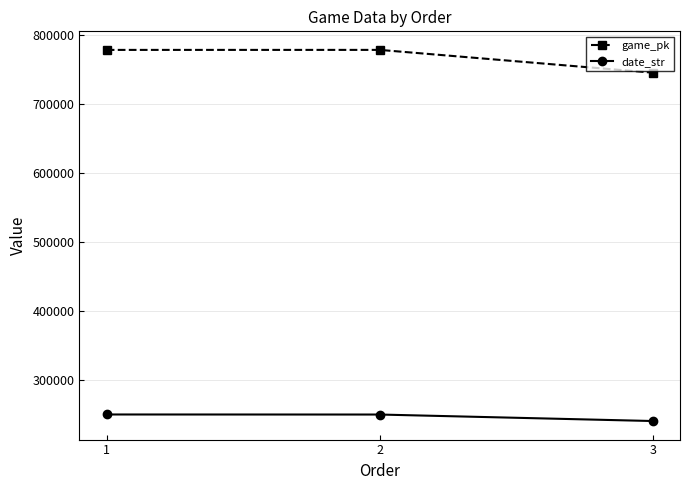

What is the approximate value of date_str at 2, to the nearest 100?

250300